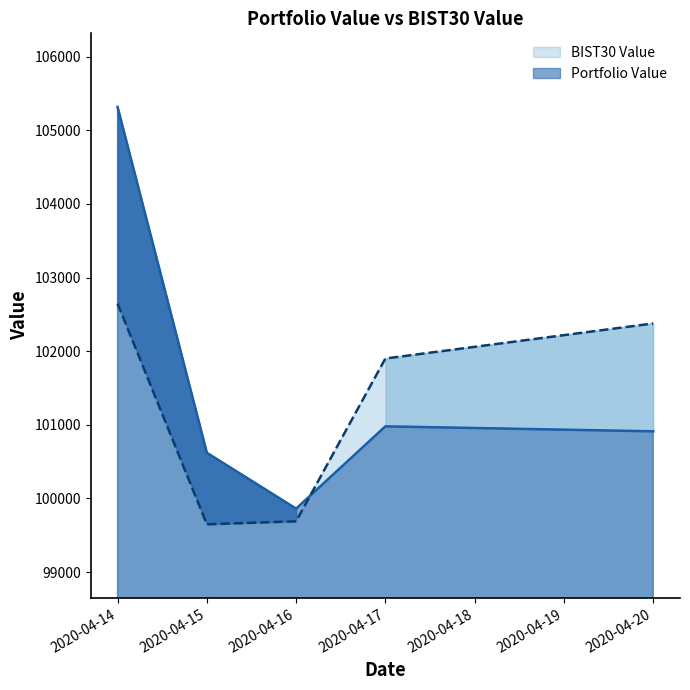

How many categories are shown in the chart?

5